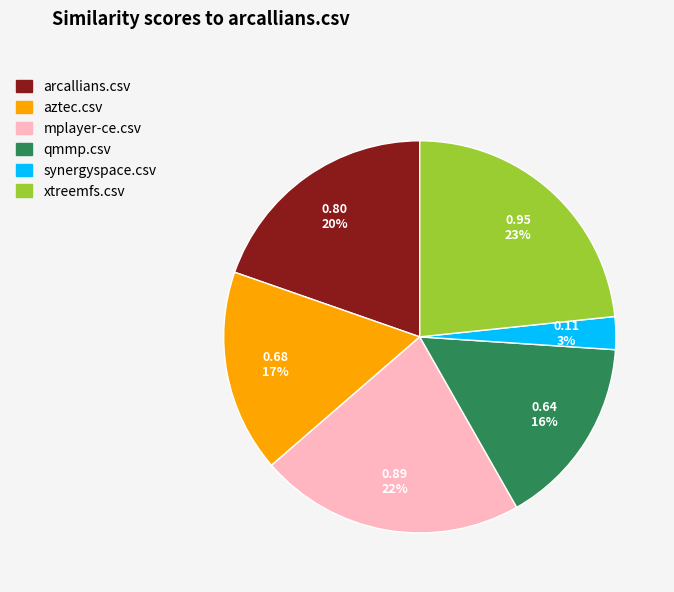

Which slice is the largest?

xtreemfs.csv